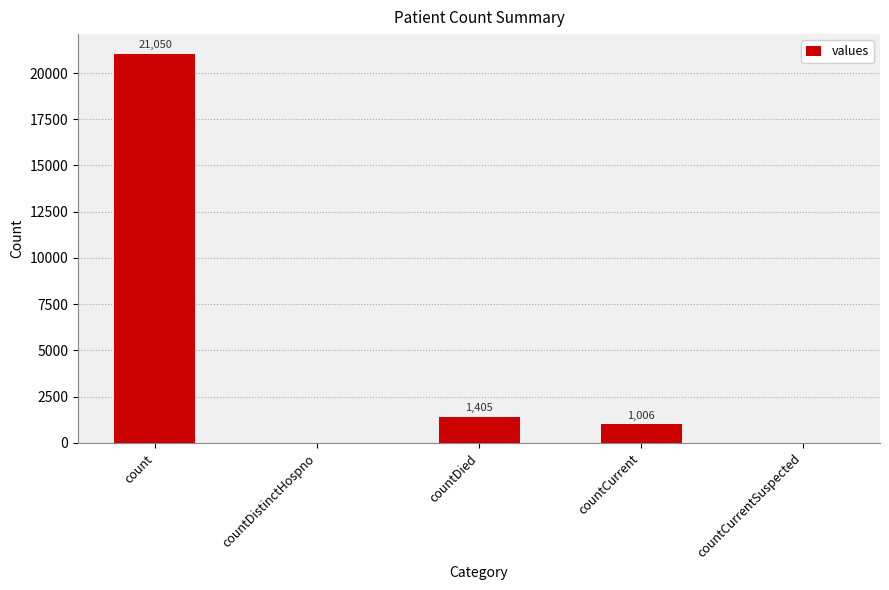

The value at countDistinctHospno is 0. True or false?

True